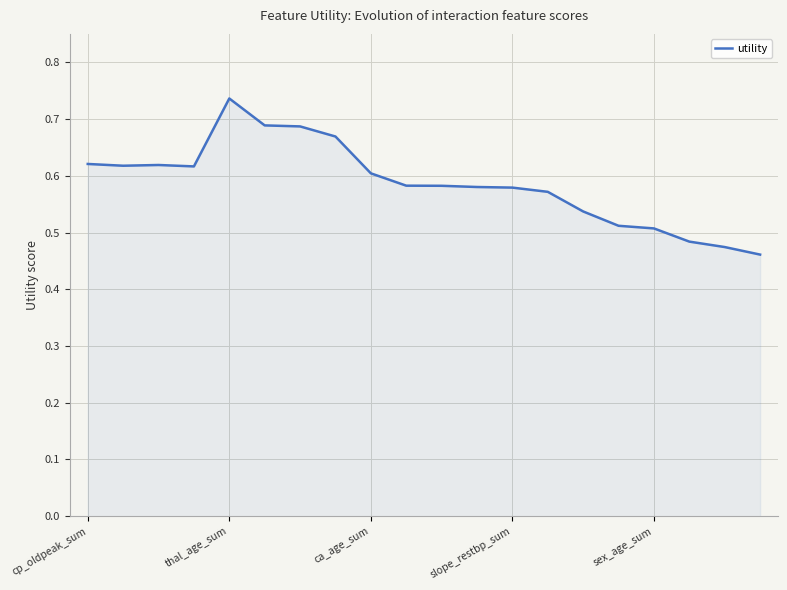

What is the difference between the maximum and minimum values?

0.3